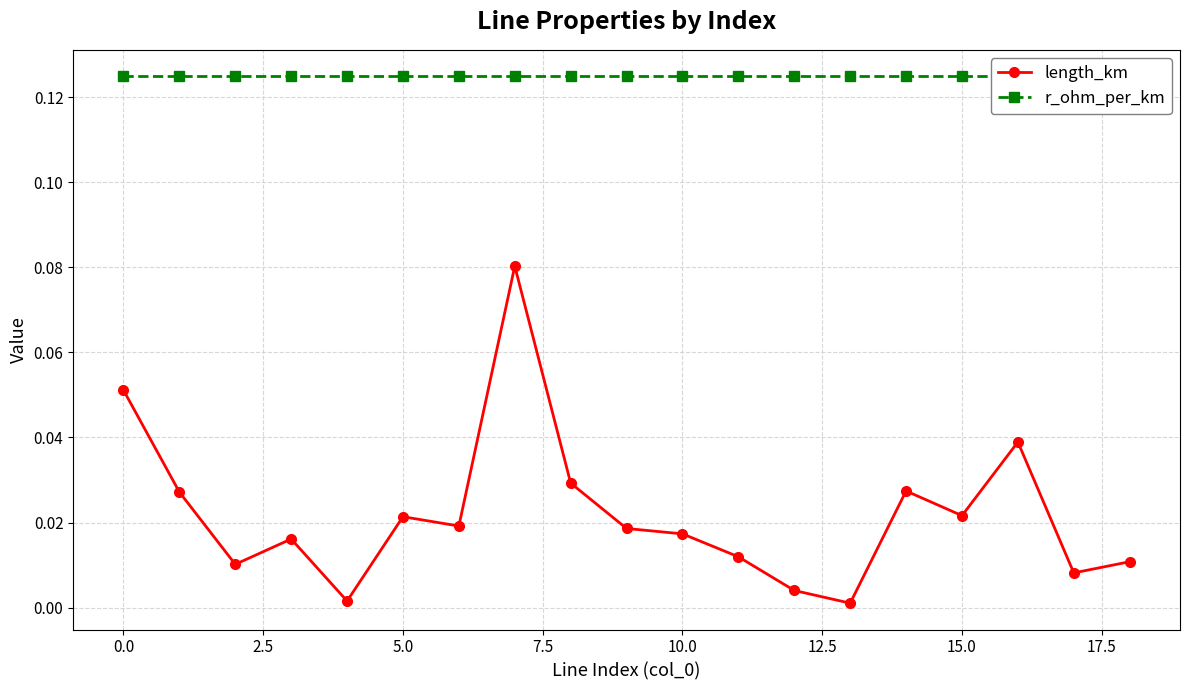

How many interior local peaks does the length_km series have?

5